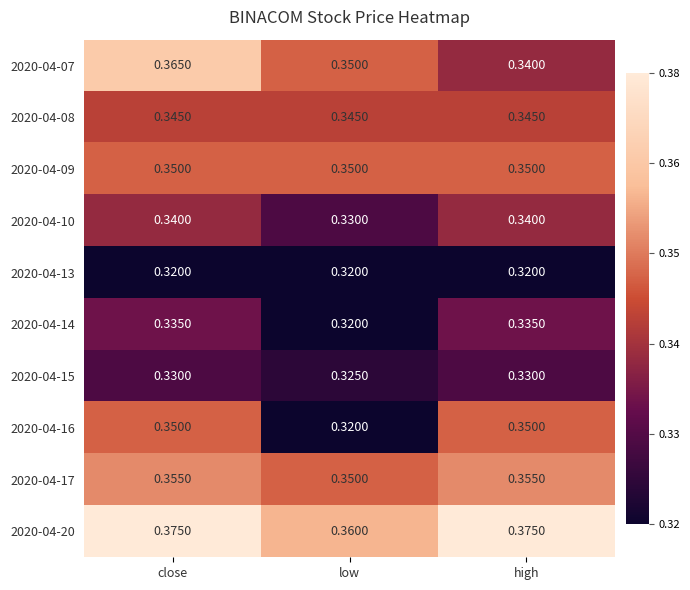

At which label does 2020-04-16 reach its minimum?

low